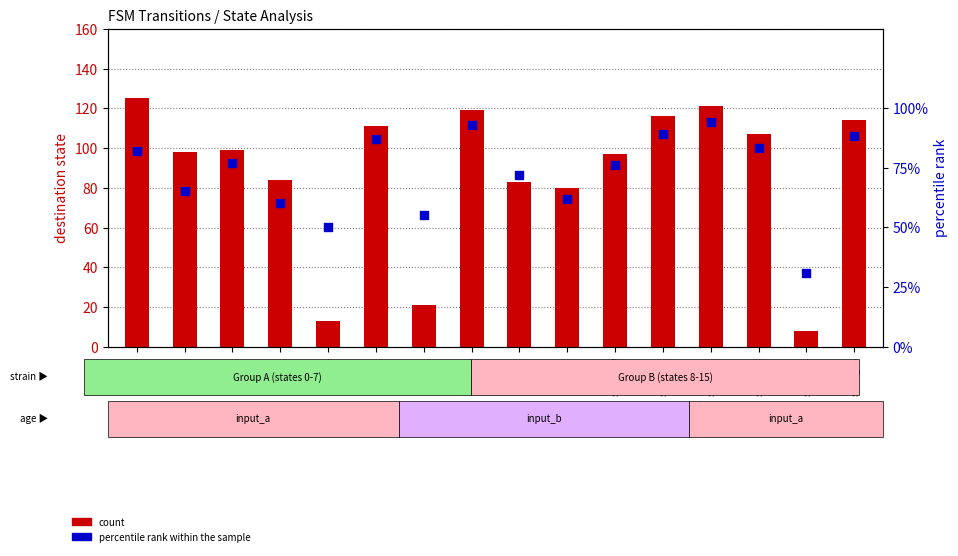

Which series reaches the minimum Y coordinate?

count